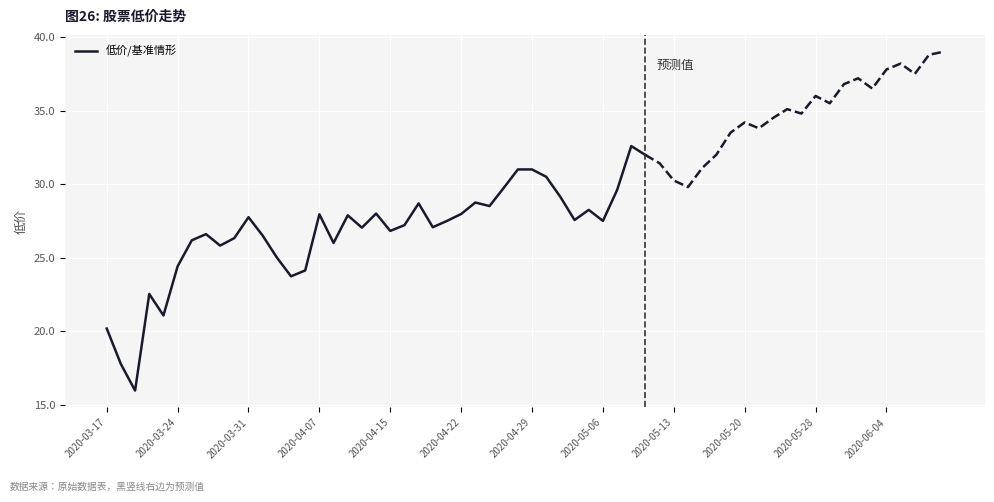

Is this an area chart (filled region under the line)?

No